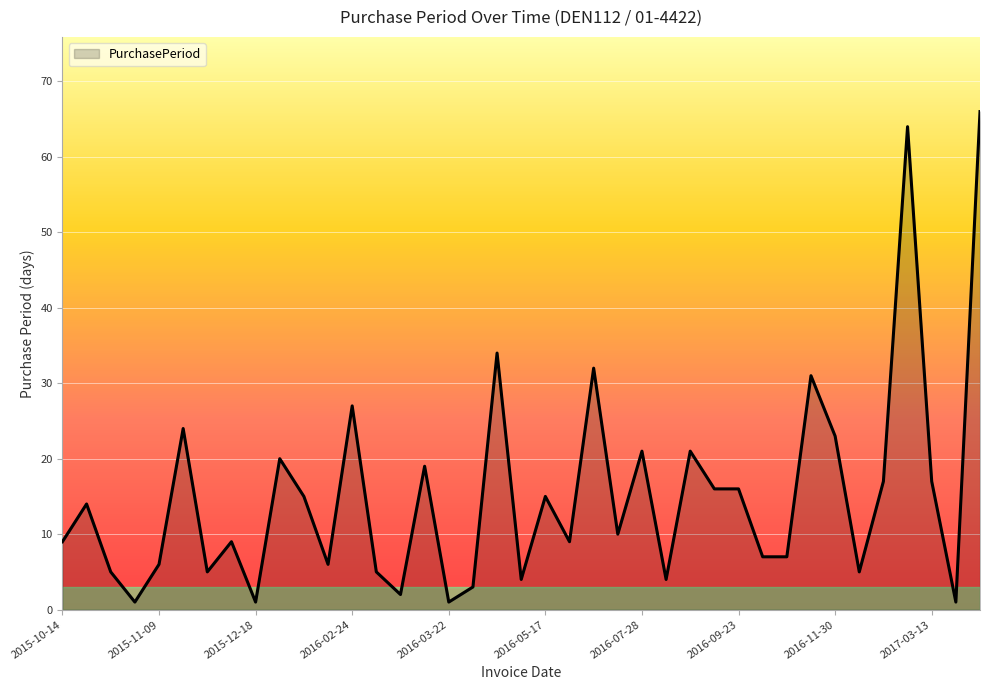

What is the difference between the maximum and minimum values?

65